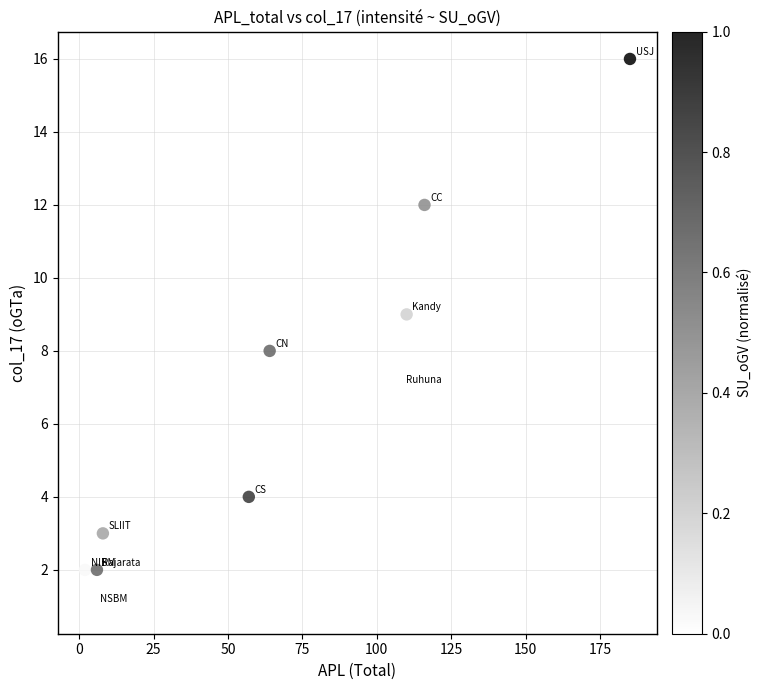

What is the range of Y values (max minus min)?

15